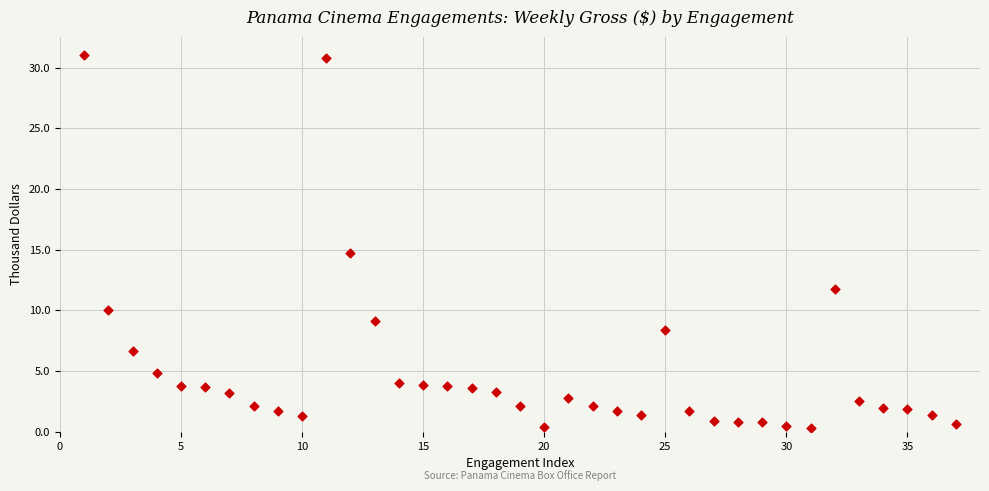

What is the range of Y values (max minus min)?

30.7